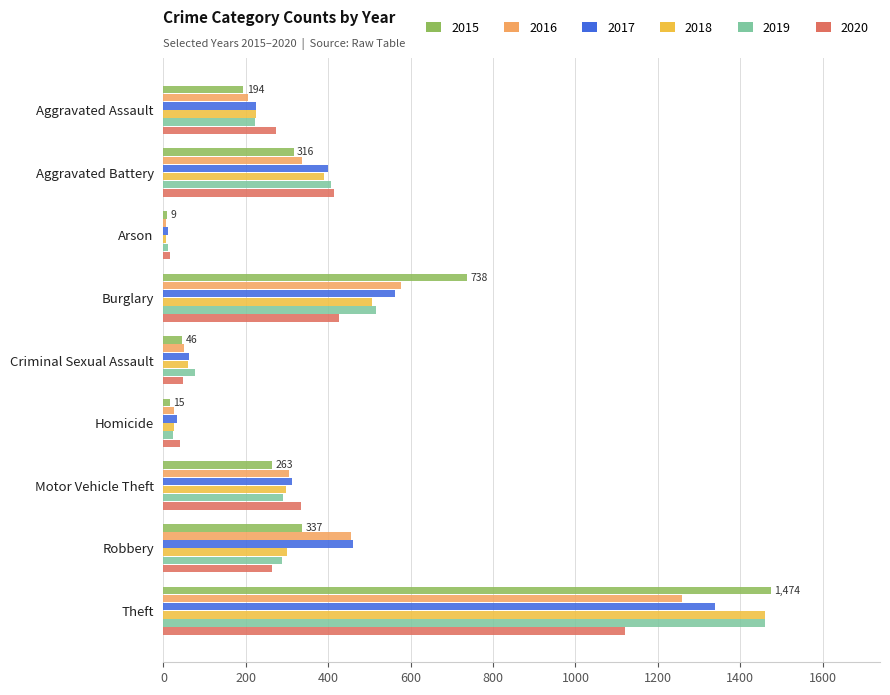

What are all the series names shown in the legend?

2015, 2016, 2017, 2018, 2019, 2020